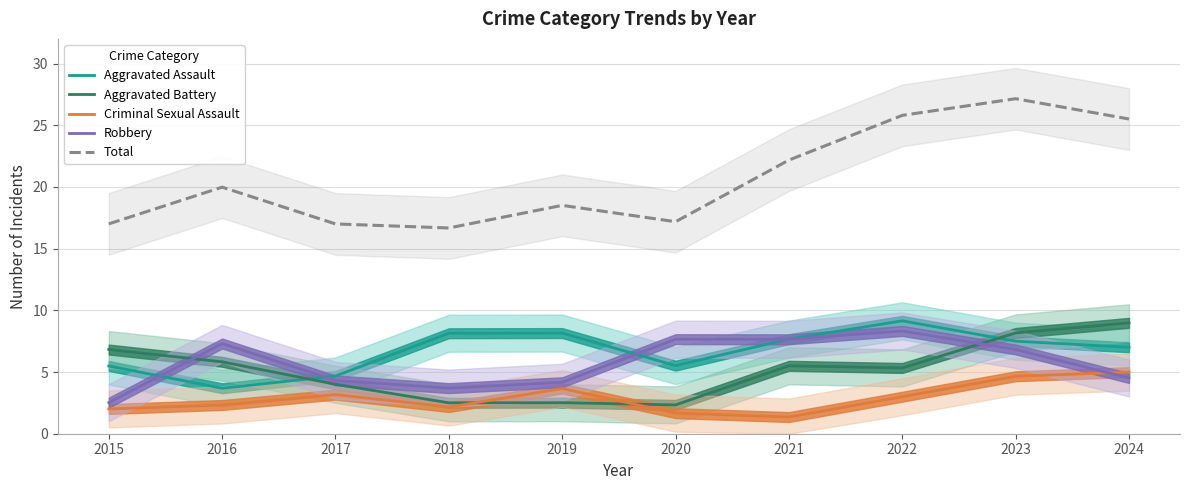

What is the value of the Criminal Sexual Assault point at the 7th from the left?

1.4